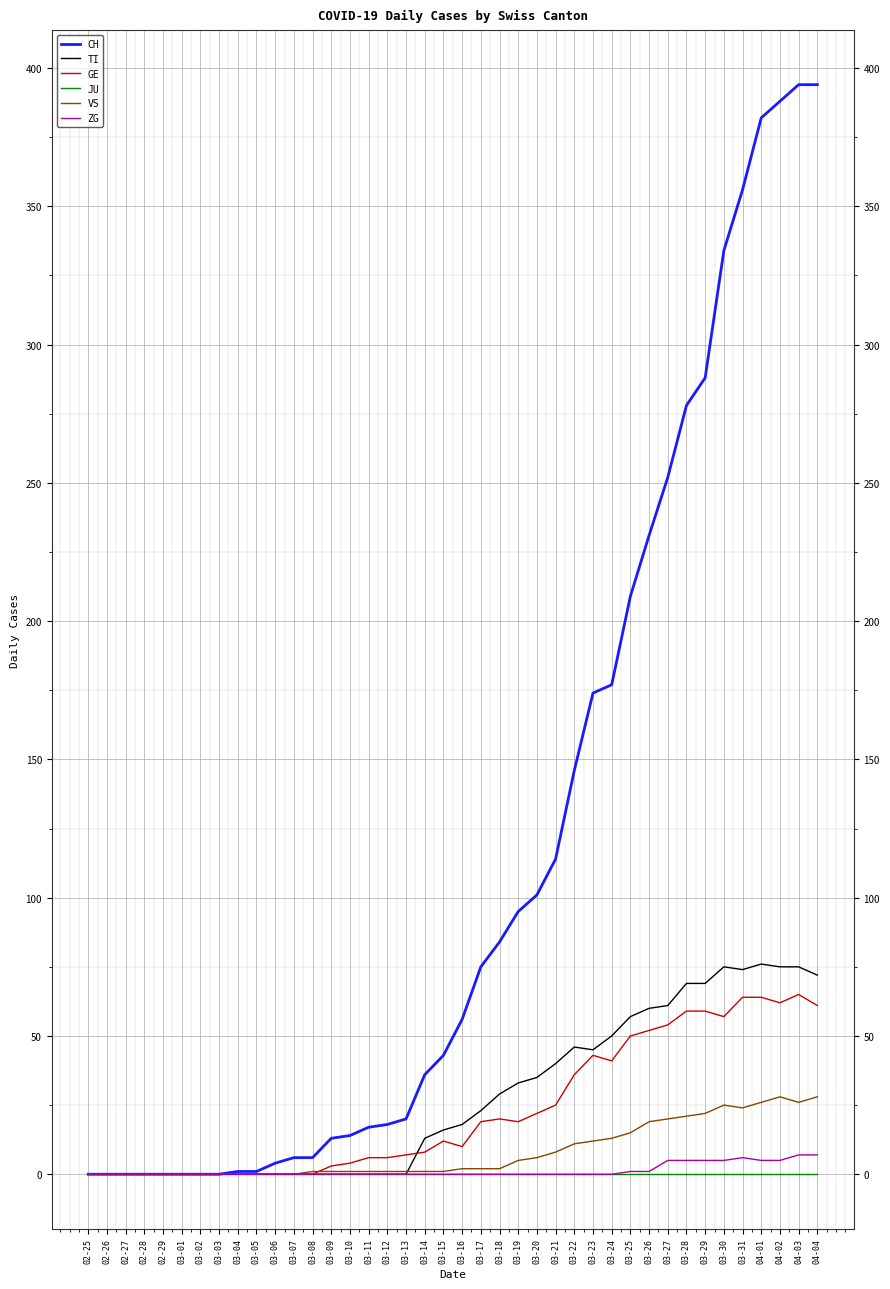

What position from the left is 02-25?

1